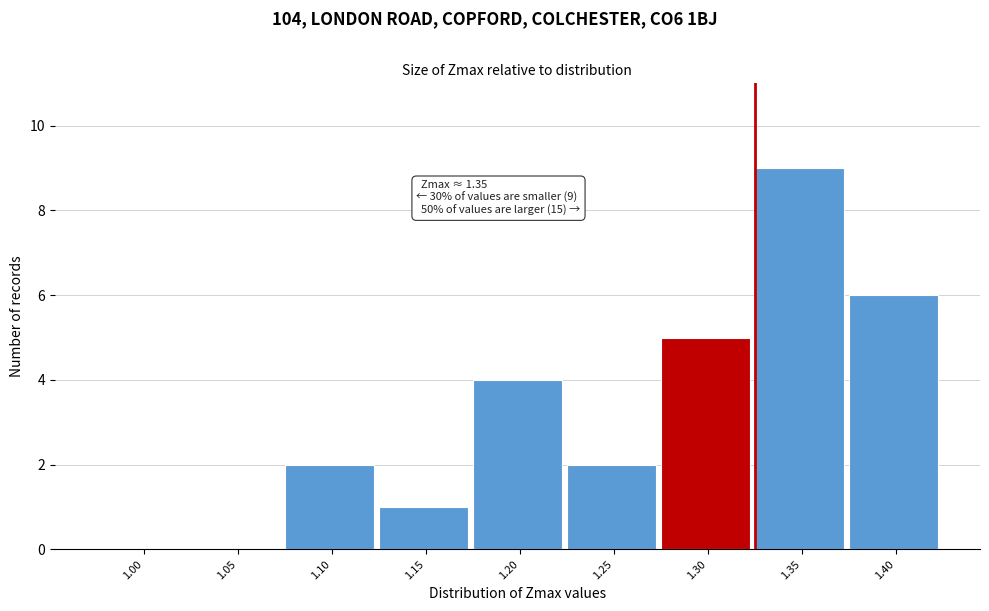

Reading left to right, what are all the values shown in this chart?

1.00=0	1.05=0	1.10=2	1.15=1	1.20=4	1.25=2	1.30=5	1.35=9	1.40=6